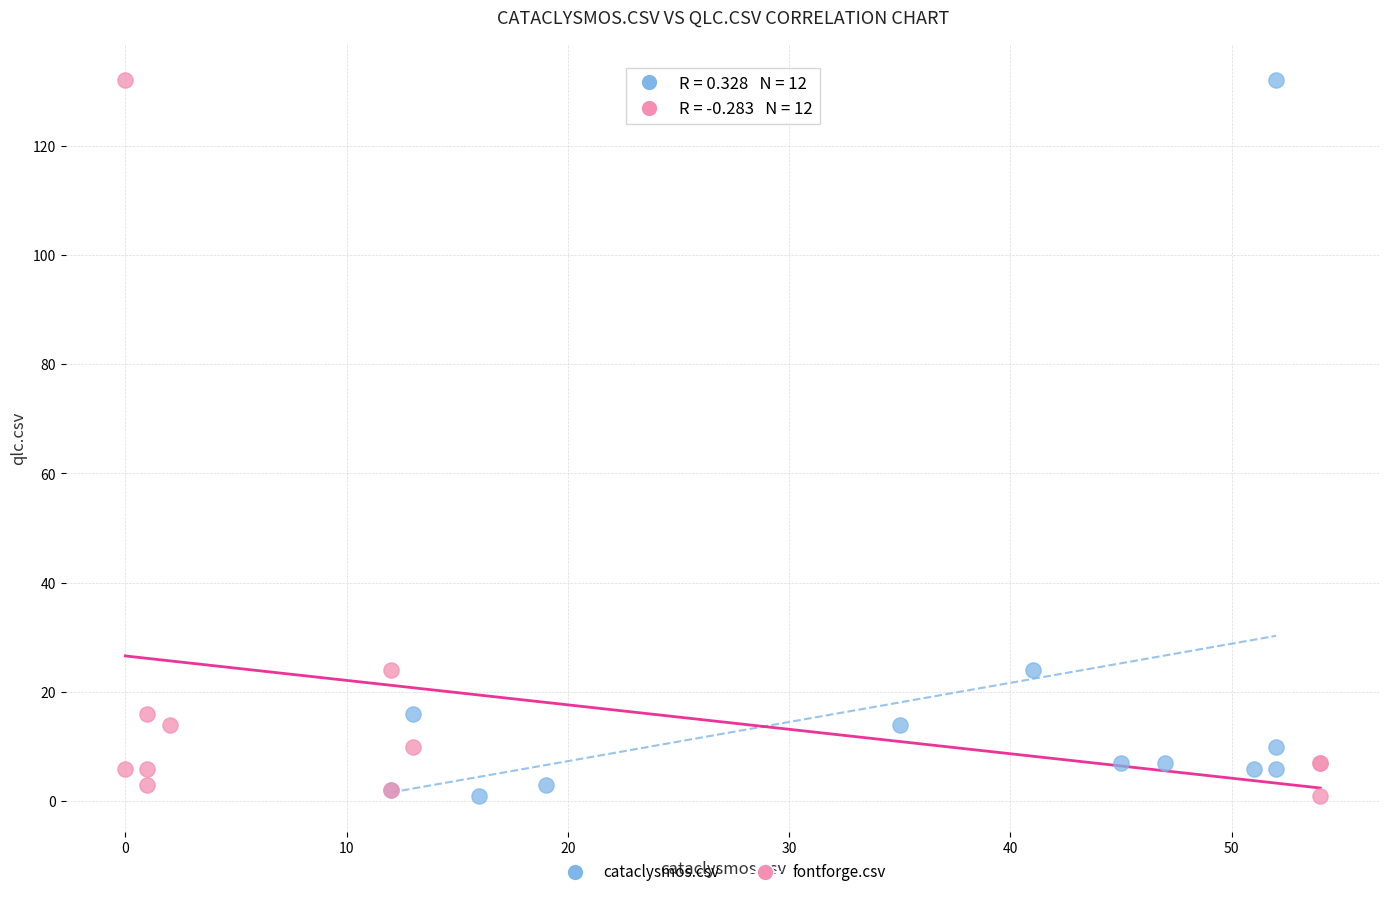

What are all the series names shown in the legend?

cataclysmos.csv, fontforge.csv